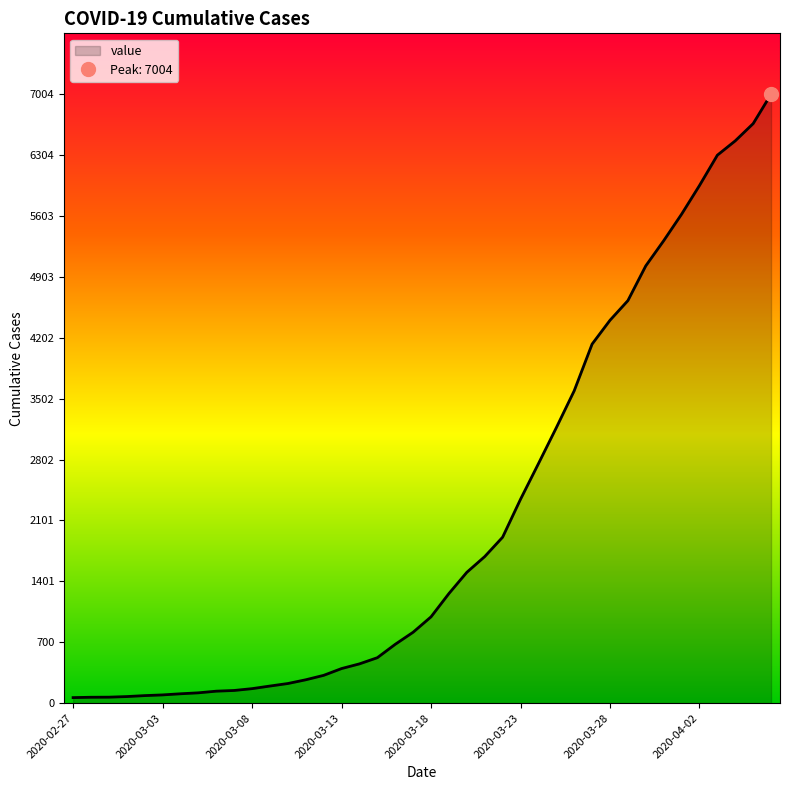

At which label does the data first exceed 993?

2020-03-19